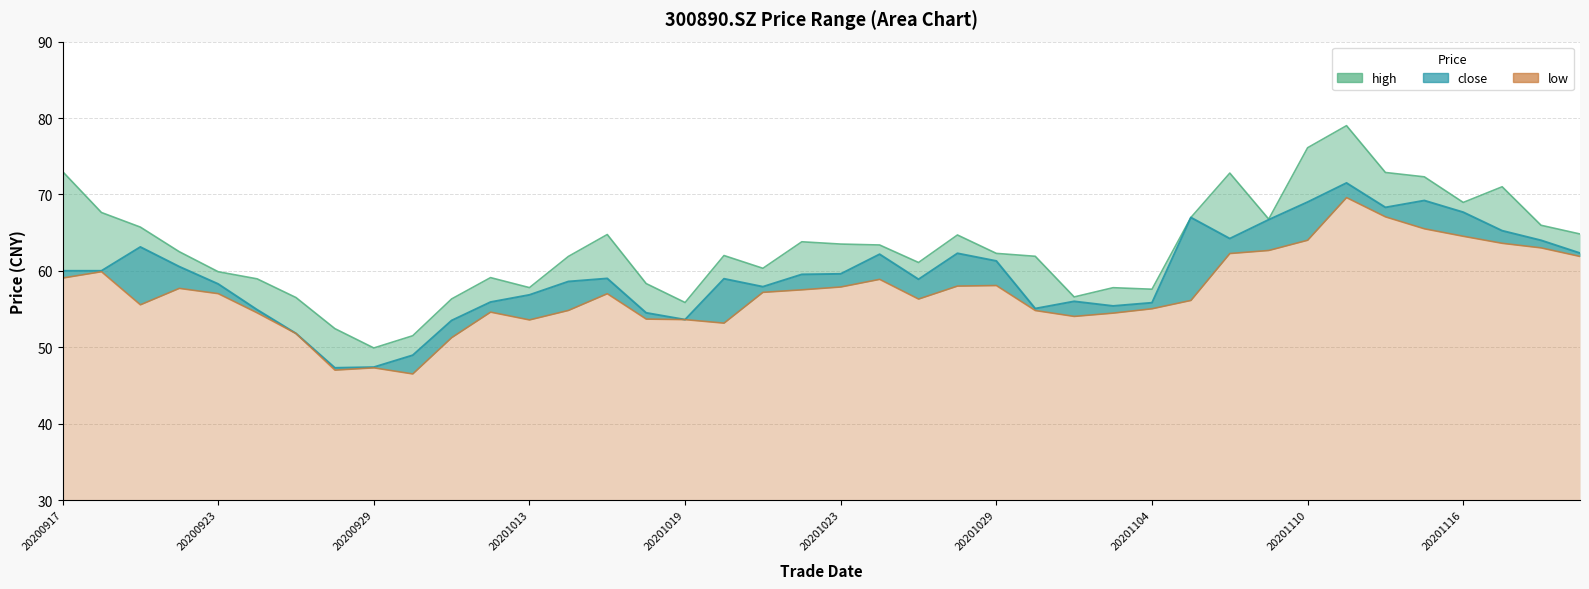

True or false: close and low cross at least once.

False